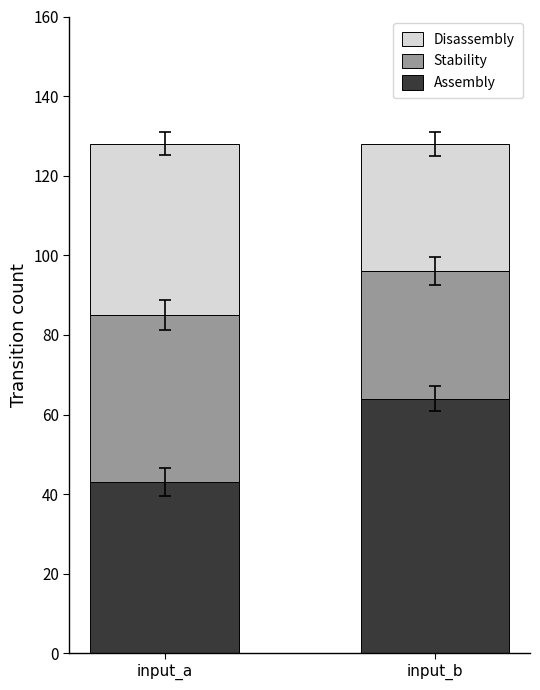

What is the total value across all series at input_b?

128